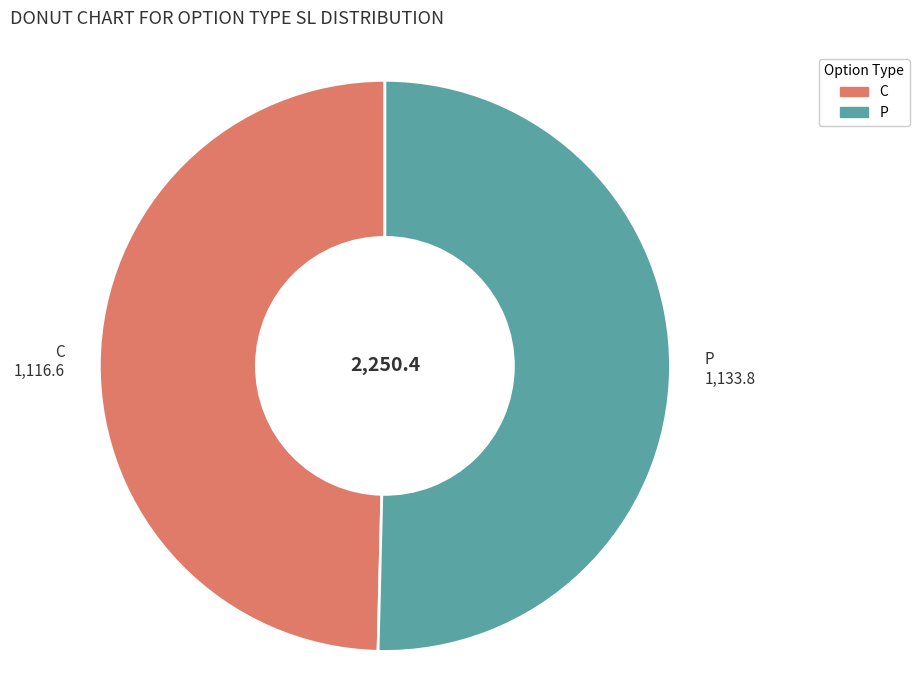

How many slices are in this pie chart?

2